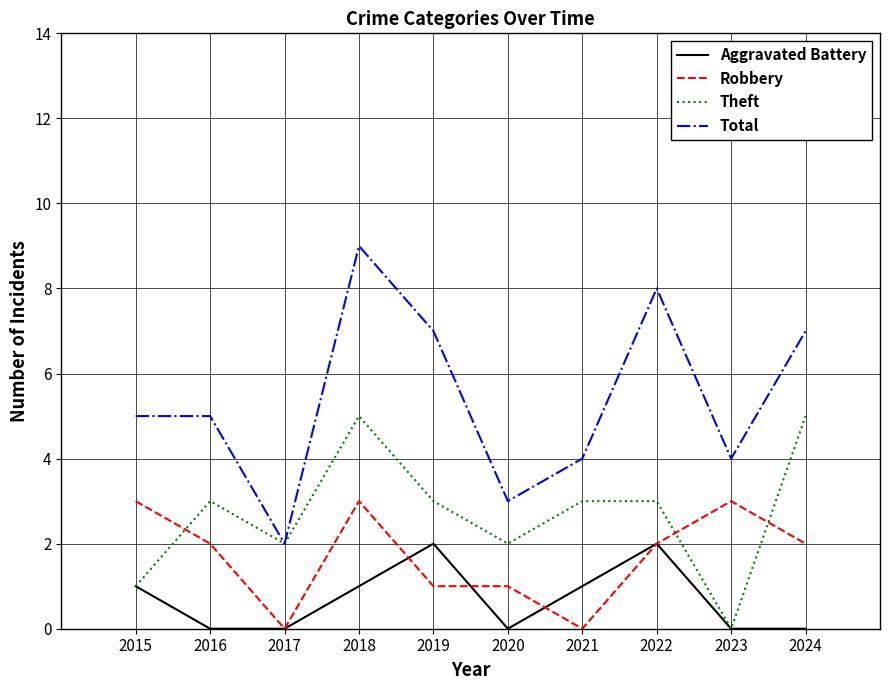

Rank the series by their average value, from highest to lowest.

Total, Theft, Robbery, Aggravated Battery